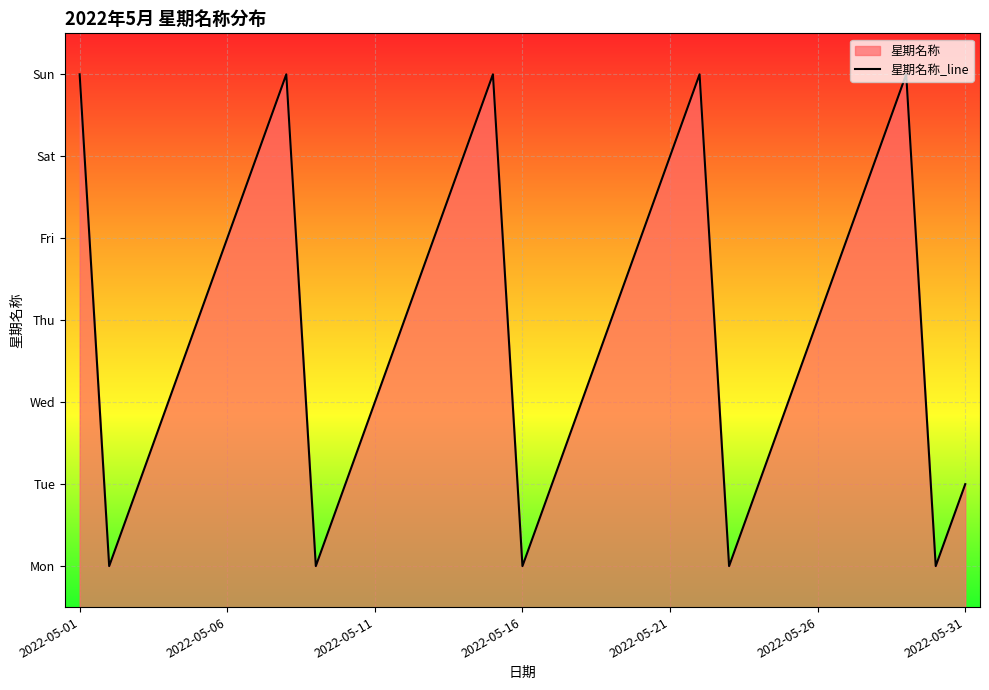

Is it true that the value at 2022-05-01 is 7?

True